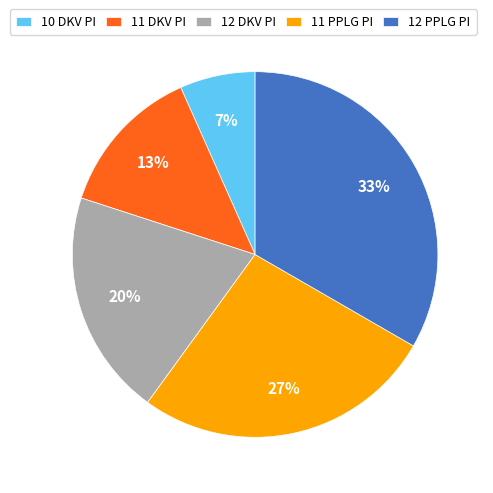

Does 11 PPLG PI represent more than half of the total?

No